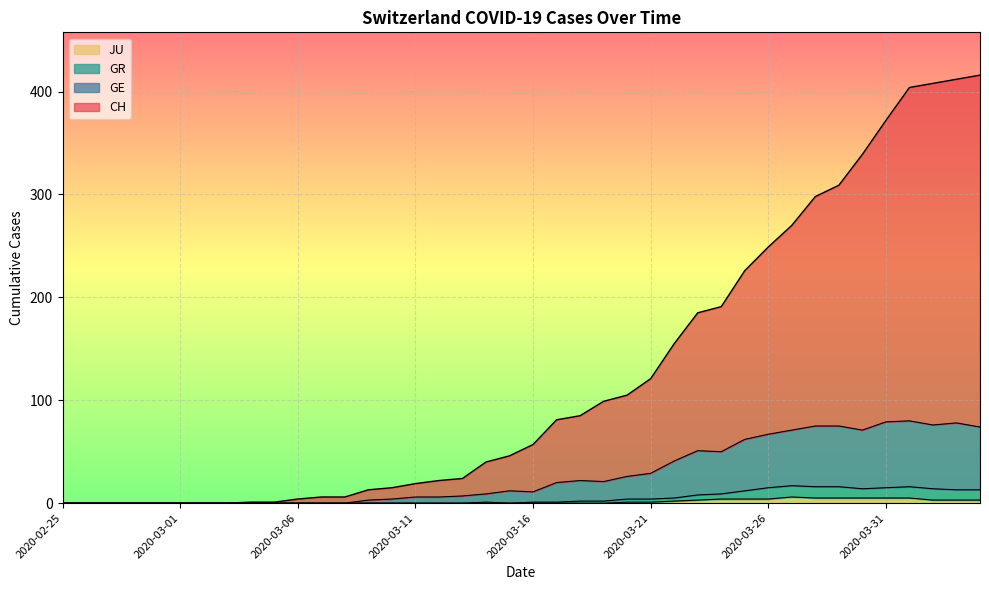

Does the chart display data point markers on the line(s)?

No